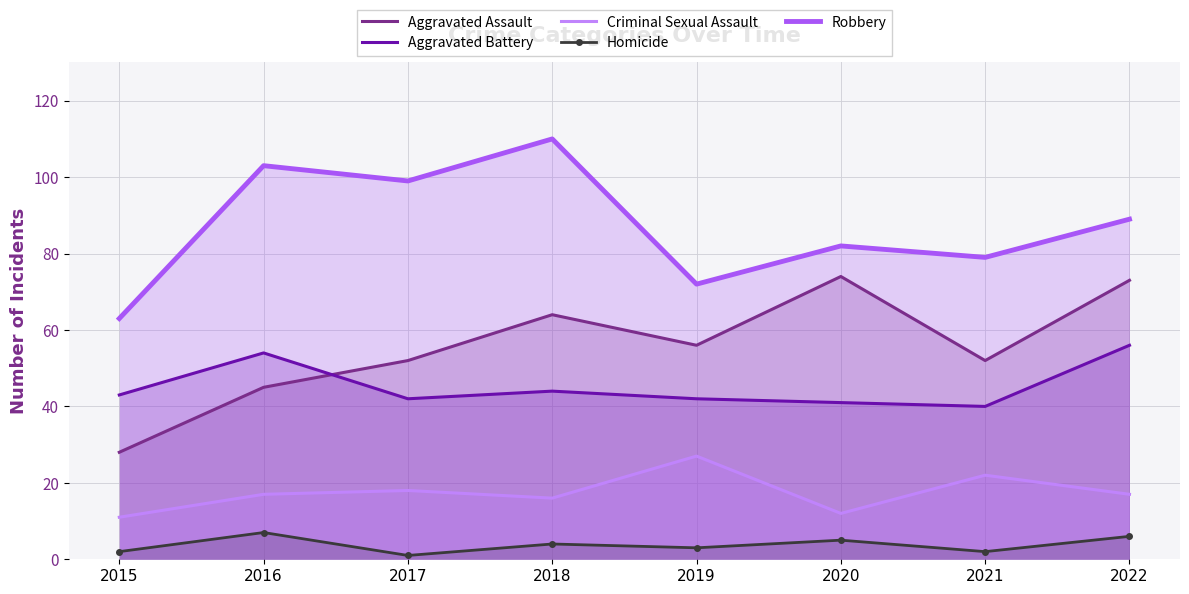

What is the highest value of the Robbery series?

110